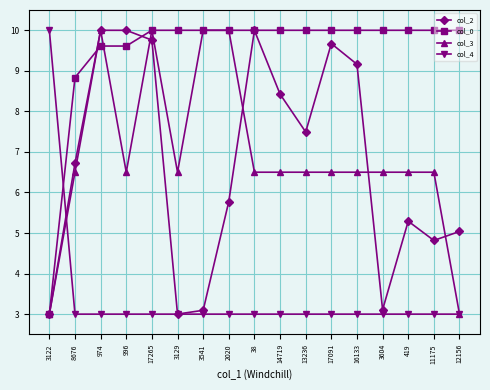

Rank the series at 17091 from lowest to highest value.

col_4, col_3, col_2, col_0